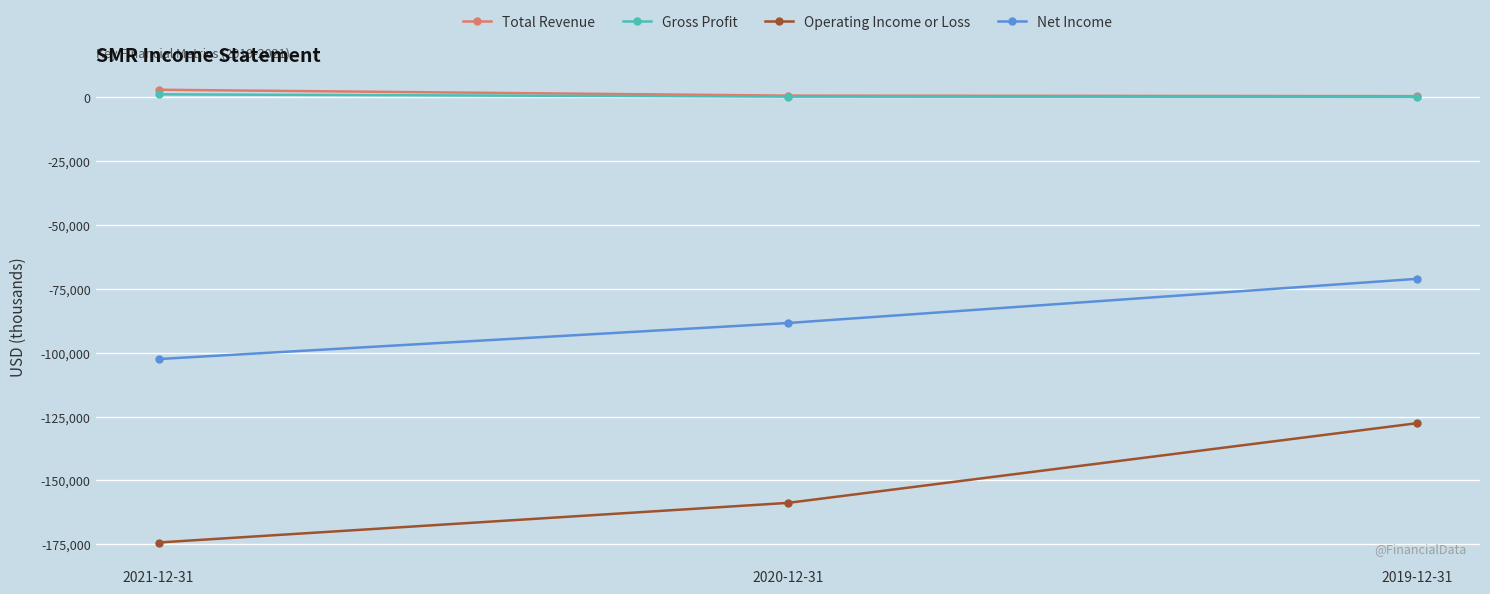

At which label is Net Income closest to -86800?

2020-12-31